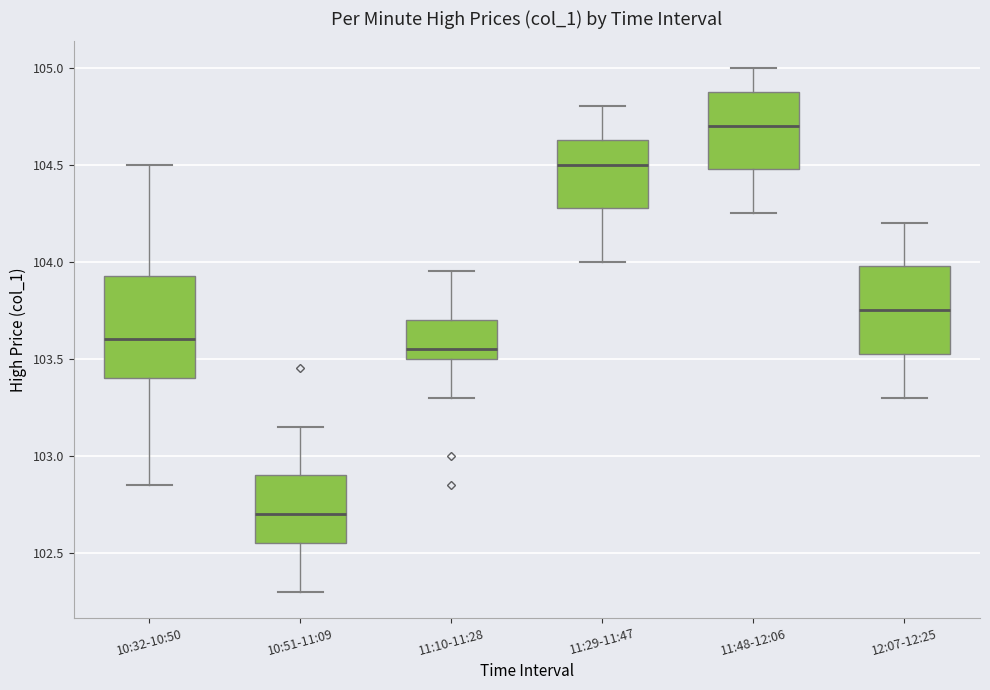

Reading left to right, transcribe this box plot: for each box, give where its median line is, the range the box spans, and where its two whiskers end, as read against the y-axis. The values are not printed on the chart, so give them approximately, as read against the axis.

10:32-10:50: median 103.60, box 103.40 to 103.95, whiskers 102.85 to 104.50
10:51-11:09: median 102.70, box 102.55 to 102.90, whiskers 102.30 to 103.15
11:10-11:28: median 103.55, box 103.50 to 103.70, whiskers 103.30 to 103.95
11:29-11:47: median 104.50, box 104.30 to 104.65, whiskers 104.00 to 104.80
11:48-12:06: median 104.70, box 104.50 to 104.90, whiskers 104.25 to 105.00
12:07-12:25: median 103.75, box 103.55 to 104.00, whiskers 103.30 to 104.20